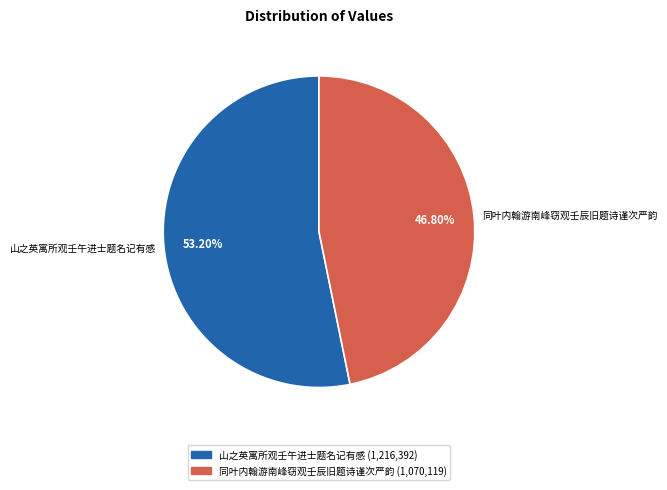

To the nearest percent, what is the average slice percentage?

50%